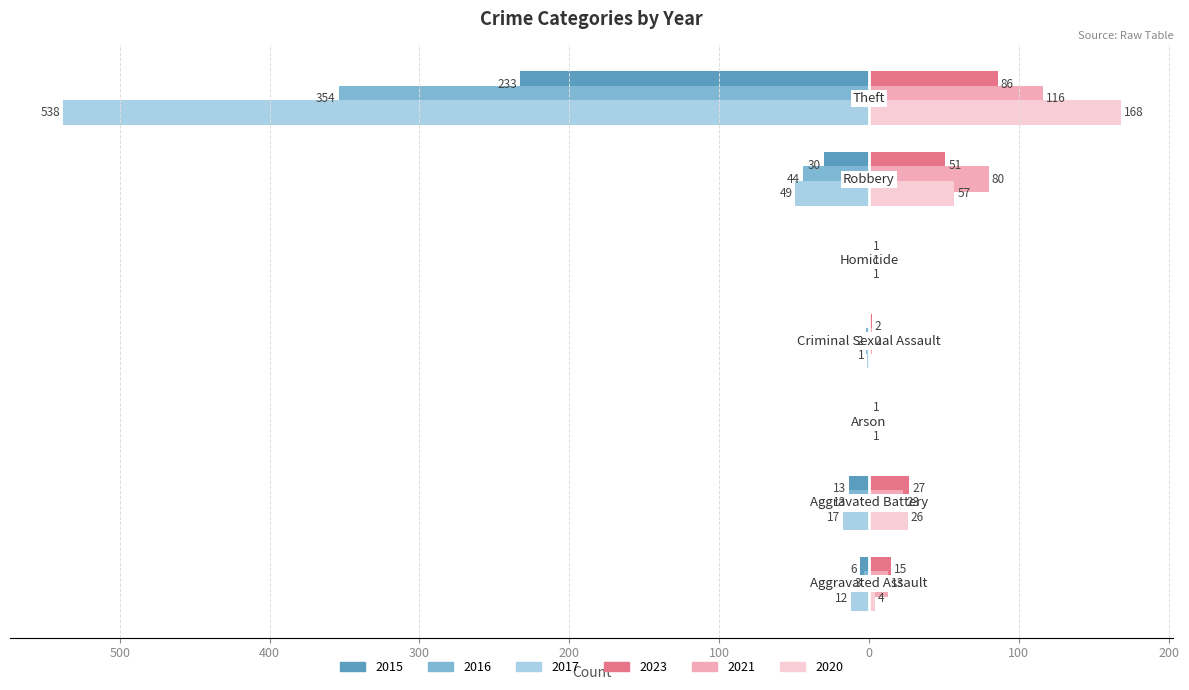

Which series has the largest range (max minus min)?

2017